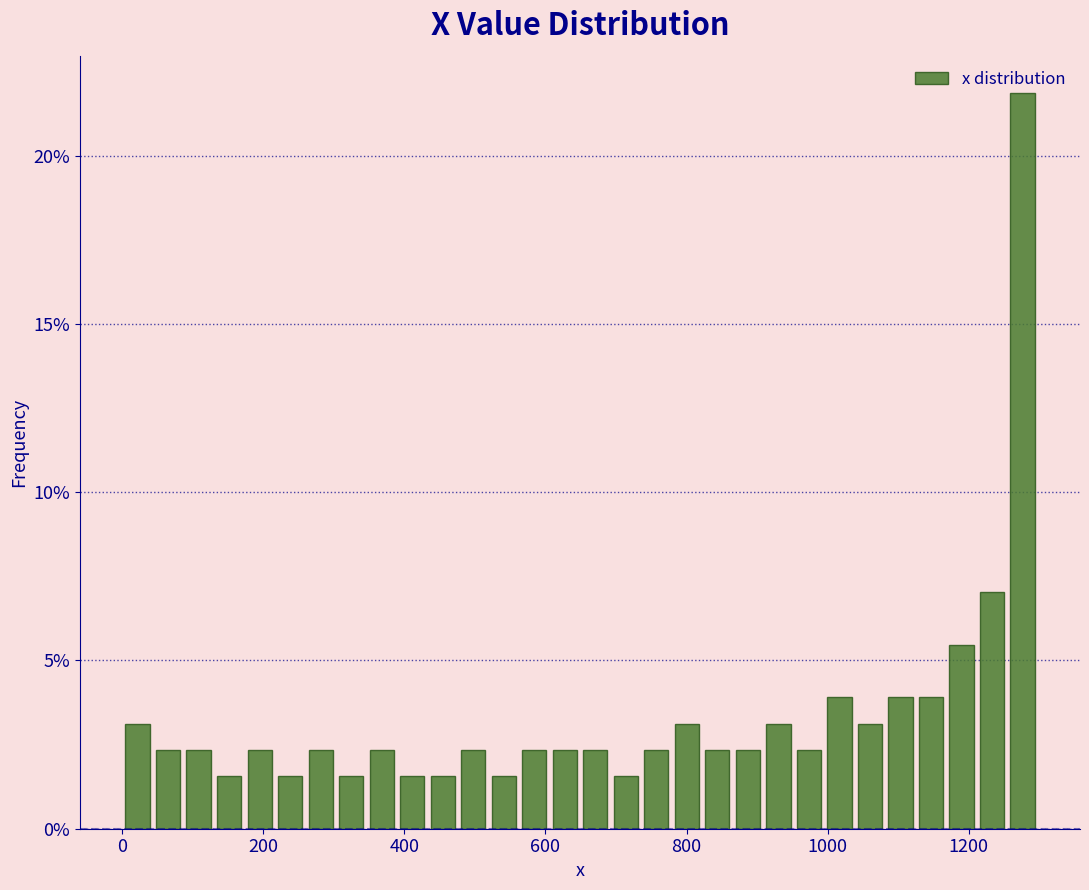

Read against the x-axis, roughly where is the centre of the tallest bar?

1280